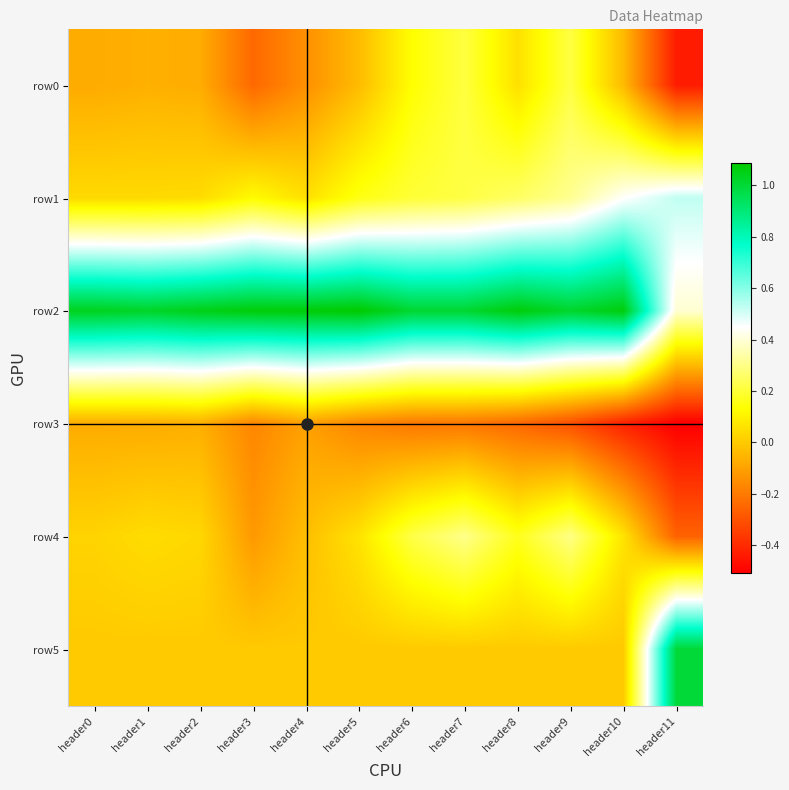

Which series has the largest total across all categories?

row2